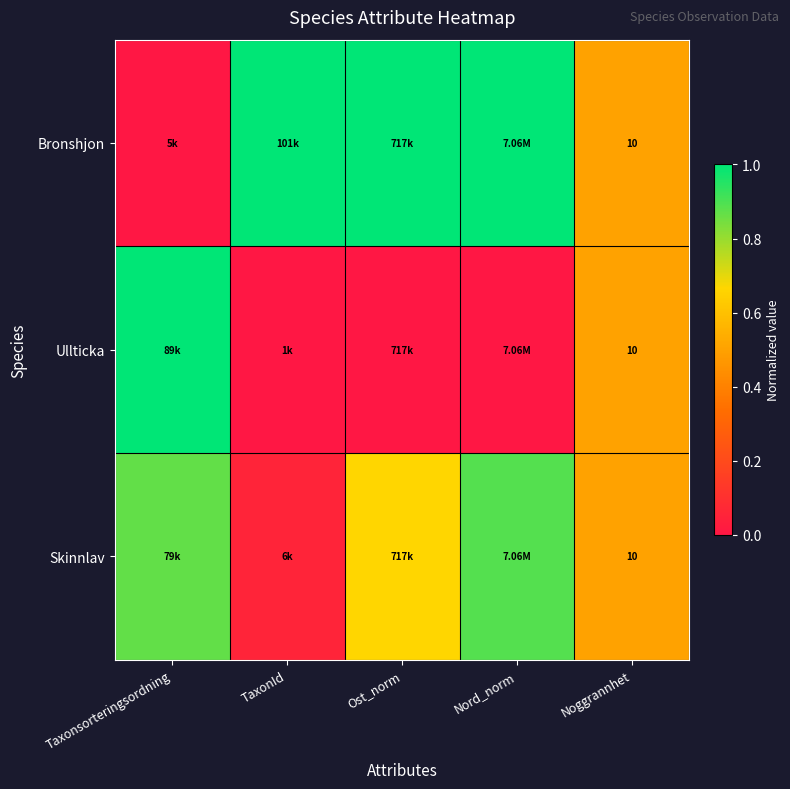

At which category is the sum across all series the highest?

Nord_norm